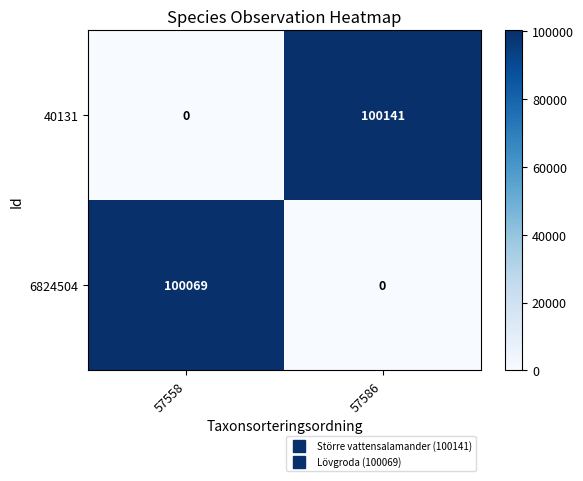

The 6824504 series shows 100069 at 57558. True or false?

True